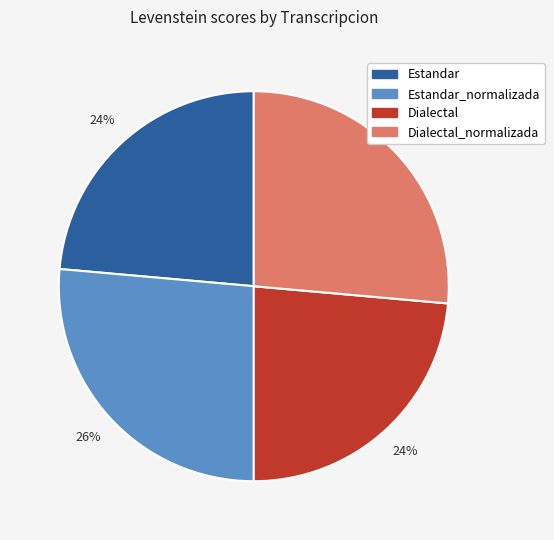

Does any single category account for the majority?

No